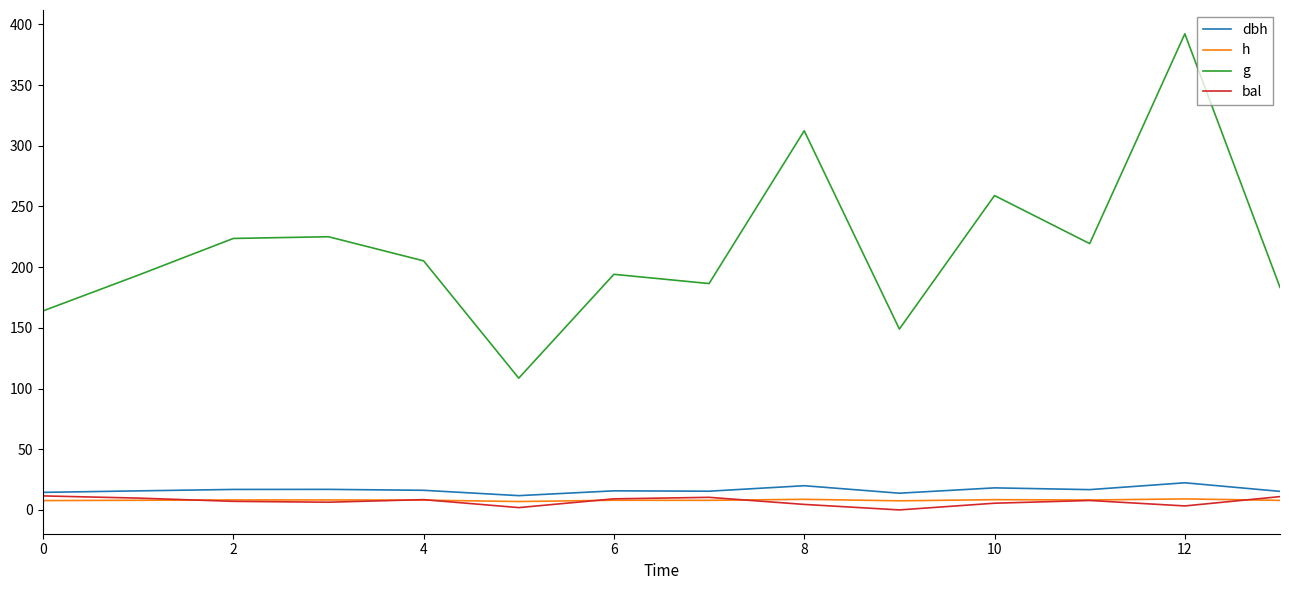

How many lines are shown in the chart?

4